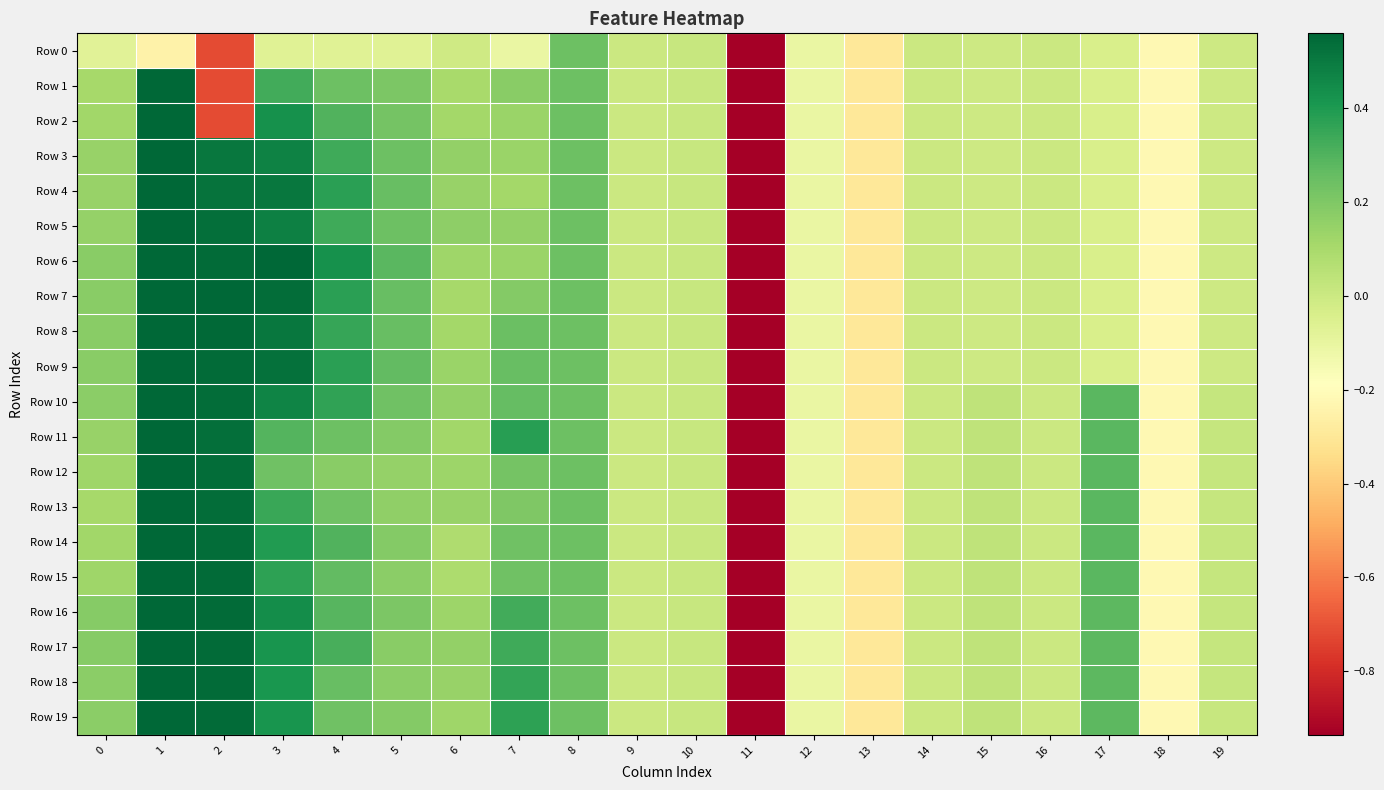

Reading right to left, transcribe all the data shown in this chart.

Row 0: 19=-0.0	18=-0.2	17=-0.0	16=-0.0	15=-0.0	14=-0.0	13=-0.3	12=-0.1	11=-5.1	10=0.0	9=0.0	8=0.2	7=-0.1	6=-0.0	5=-0.1	4=-0.1	3=-0.1	2=-0.7	1=-0.2	0=-0.1
Row 1: 19=-0.0	18=-0.2	17=-0.0	16=-0.0	15=-0.0	14=-0.0	13=-0.3	12=-0.1	11=-5.1	10=0.0	9=0.0	8=0.2	7=0.2	6=0.1	5=0.2	4=0.2	3=0.3	2=-0.7	1=1.0	0=0.1
Row 2: 19=-0.0	18=-0.2	17=-0.0	16=-0.0	15=-0.0	14=-0.0	13=-0.3	12=-0.1	11=-5.1	10=0.0	9=0.0	8=0.2	7=0.1	6=0.1	5=0.2	4=0.3	3=0.4	2=-0.7	1=1.0	0=0.1
Row 3: 19=-0.0	18=-0.2	17=-0.0	16=-0.0	15=-0.0	14=-0.0	13=-0.3	12=-0.1	11=-5.1	10=0.0	9=0.0	8=0.2	7=0.1	6=0.2	5=0.2	4=0.3	3=0.5	2=0.5	1=1.0	0=0.1
Row 4: 19=-0.0	18=-0.2	17=-0.0	16=-0.0	15=-0.0	14=-0.0	13=-0.3	12=-0.1	11=-5.1	10=0.0	9=0.0	8=0.2	7=0.1	6=0.1	5=0.2	4=0.4	3=0.5	2=0.5	1=1.0	0=0.1
Row 5: 19=-0.0	18=-0.2	17=-0.0	16=-0.0	15=-0.0	14=-0.0	13=-0.3	12=-0.1	11=-5.1	10=0.0	9=0.0	8=0.2	7=0.2	6=0.2	5=0.2	4=0.3	3=0.5	2=0.5	1=1.0	0=0.1
Row 6: 19=-0.0	18=-0.2	17=-0.0	16=-0.0	15=-0.0	14=-0.0	13=-0.3	12=-0.1	11=-5.1	10=0.0	9=0.0	8=0.2	7=0.1	6=0.1	5=0.3	4=0.4	3=0.6	2=0.5	1=1.0	0=0.2
Row 7: 19=-0.0	18=-0.2	17=-0.0	16=-0.0	15=-0.0	14=-0.0	13=-0.3	12=-0.1	11=-5.1	10=0.0	9=0.0	8=0.2	7=0.2	6=0.1	5=0.3	4=0.4	3=0.5	2=0.6	1=1.0	0=0.2
Row 8: 19=-0.0	18=-0.2	17=-0.0	16=-0.0	15=-0.0	14=-0.0	13=-0.3	12=-0.1	11=-5.1	10=0.0	9=0.0	8=0.2	7=0.2	6=0.1	5=0.3	4=0.4	3=0.5	2=0.6	1=1.0	0=0.2
Row 9: 19=-0.0	18=-0.2	17=-0.0	16=-0.0	15=-0.0	14=-0.0	13=-0.3	12=-0.1	11=-5.1	10=0.0	9=0.0	8=0.2	7=0.2	6=0.1	5=0.3	4=0.4	3=0.5	2=0.5	1=1.0	0=0.2
Row 10: 19=0.0	18=-0.2	17=0.3	16=-0.0	15=0.0	14=-0.0	13=-0.3	12=-0.1	11=-5.1	10=0.0	9=0.0	8=0.2	7=0.3	6=0.2	5=0.2	4=0.4	3=0.5	2=0.5	1=1.0	0=0.2
Row 11: 19=0.0	18=-0.2	17=0.3	16=-0.0	15=0.0	14=-0.0	13=-0.3	12=-0.1	11=-5.1	10=0.0	9=0.0	8=0.2	7=0.4	6=0.1	5=0.2	4=0.2	3=0.3	2=0.5	1=1.0	0=0.1
Row 12: 19=0.0	18=-0.2	17=0.3	16=-0.0	15=0.0	14=-0.0	13=-0.3	12=-0.1	11=-5.1	10=0.0	9=0.0	8=0.2	7=0.2	6=0.1	5=0.1	4=0.2	3=0.2	2=0.5	1=1.0	0=0.1
Row 13: 19=0.0	18=-0.2	17=0.3	16=-0.0	15=0.0	14=-0.0	13=-0.3	12=-0.1	11=-5.1	10=0.0	9=0.0	8=0.2	7=0.2	6=0.1	5=0.2	4=0.2	3=0.3	2=0.5	1=1.0	0=0.1
Row 14: 19=0.0	18=-0.2	17=0.3	16=-0.0	15=0.0	14=-0.0	13=-0.3	12=-0.1	11=-5.1	10=0.0	9=0.0	8=0.2	7=0.2	6=0.1	5=0.2	4=0.3	3=0.4	2=0.5	1=1.0	0=0.1
Row 15: 19=0.0	18=-0.2	17=0.3	16=-0.0	15=0.0	14=-0.0	13=-0.3	12=-0.1	11=-5.1	10=0.0	9=0.0	8=0.2	7=0.2	6=0.1	5=0.2	4=0.3	3=0.4	2=0.5	1=1.0	0=0.1
Row 16: 19=0.0	18=-0.2	17=0.3	16=-0.0	15=0.0	14=-0.0	13=-0.3	12=-0.1	11=-5.1	10=0.0	9=0.0	8=0.2	7=0.3	6=0.1	5=0.2	4=0.3	3=0.4	2=0.5	1=1.0	0=0.2
Row 17: 19=0.0	18=-0.2	17=0.3	16=-0.0	15=0.0	14=-0.0	13=-0.3	12=-0.1	11=-5.1	10=0.0	9=0.0	8=0.2	7=0.3	6=0.2	5=0.2	4=0.3	3=0.4	2=0.5	1=1.0	0=0.2
Row 18: 19=0.0	18=-0.2	17=0.3	16=-0.0	15=0.0	14=-0.0	13=-0.3	12=-0.1	11=-5.1	10=0.0	9=0.0	8=0.2	7=0.4	6=0.1	5=0.2	4=0.3	3=0.4	2=0.5	1=1.0	0=0.2
Row 19: 19=0.0	18=-0.2	17=0.3	16=-0.0	15=0.0	14=-0.0	13=-0.3	12=-0.1	11=-5.1	10=0.0	9=0.0	8=0.2	7=0.4	6=0.1	5=0.2	4=0.2	3=0.4	2=0.5	1=1.0	0=0.2